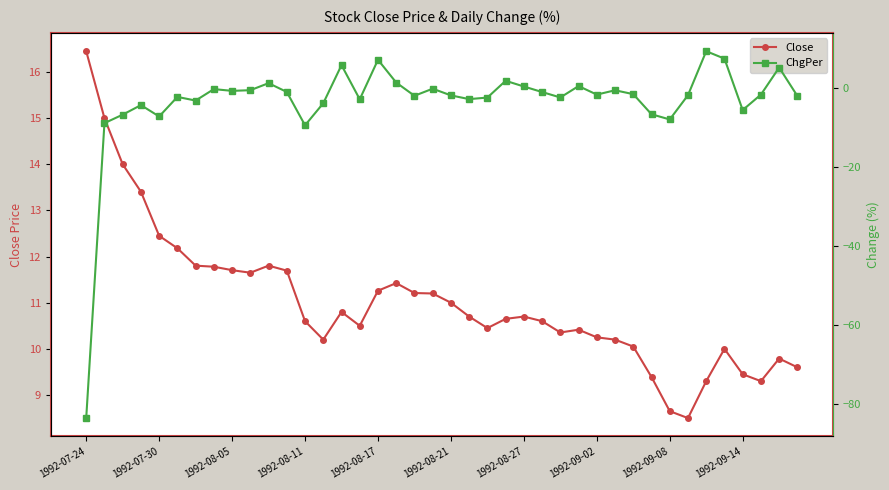

How many values in ChgPer are below zero?

30